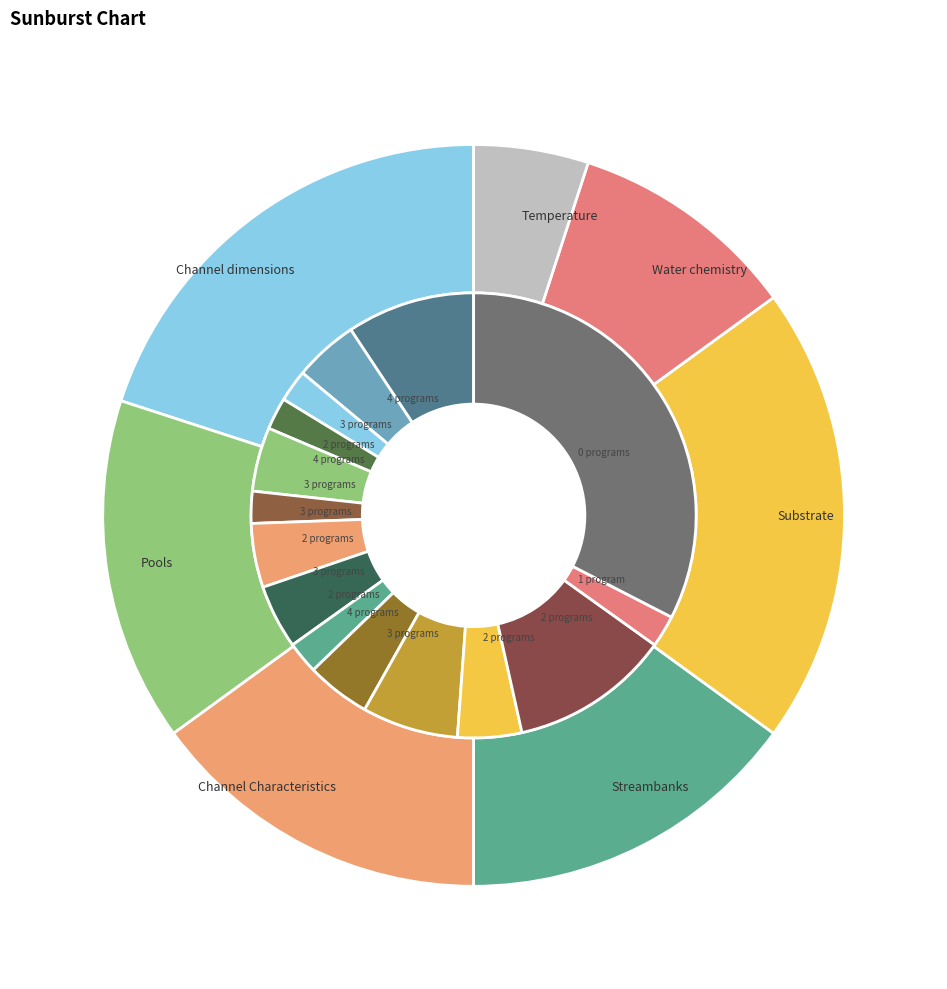

Does Channel dimensions represent more than half of the total?

No